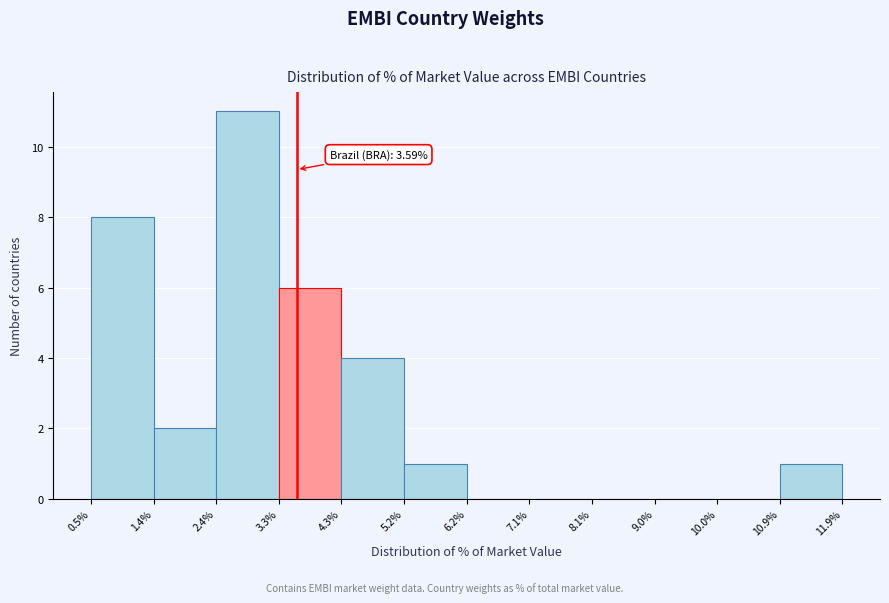

Over which range of the x-axis is the bar tallest?

2.4% to 3.3%